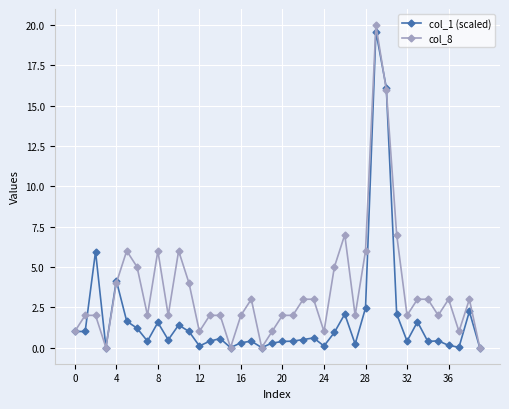

What is the maximum value shown in the chart?

20.0